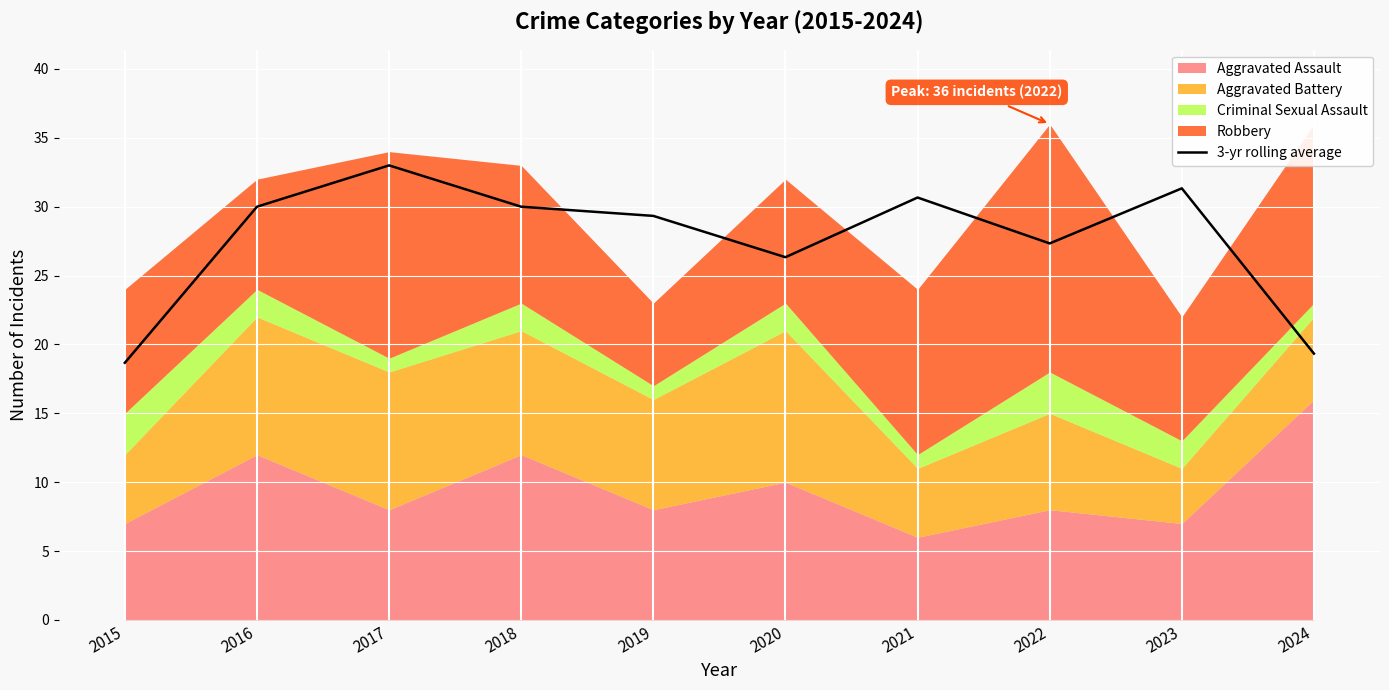

What is the ratio of the value at 2020 to the value at 2023?

0.8